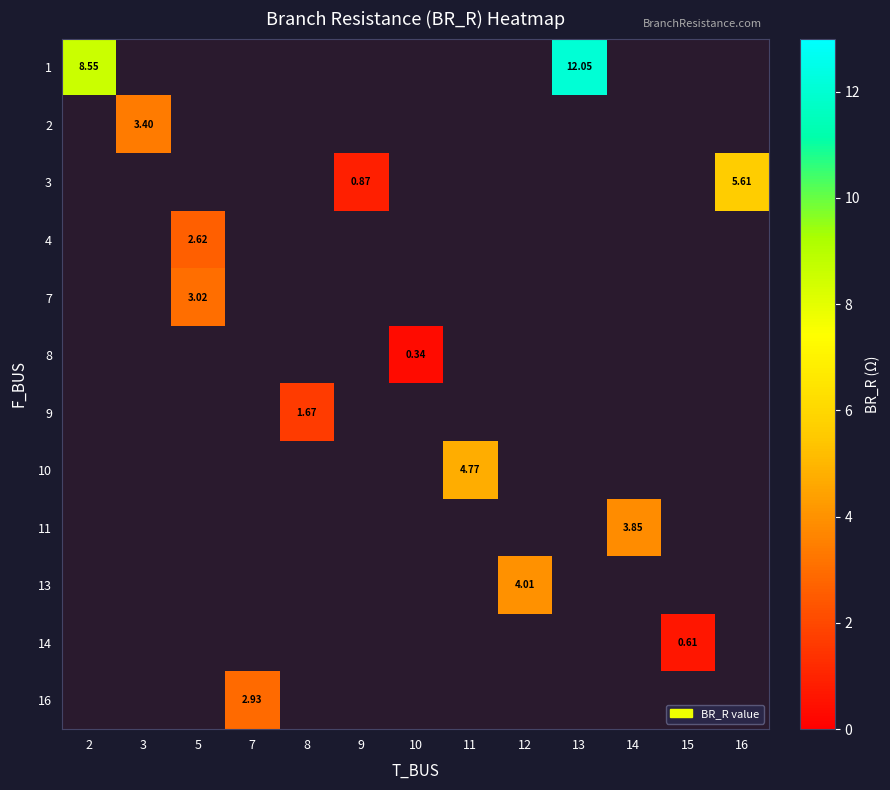

How many values in 10 are above zero?

1